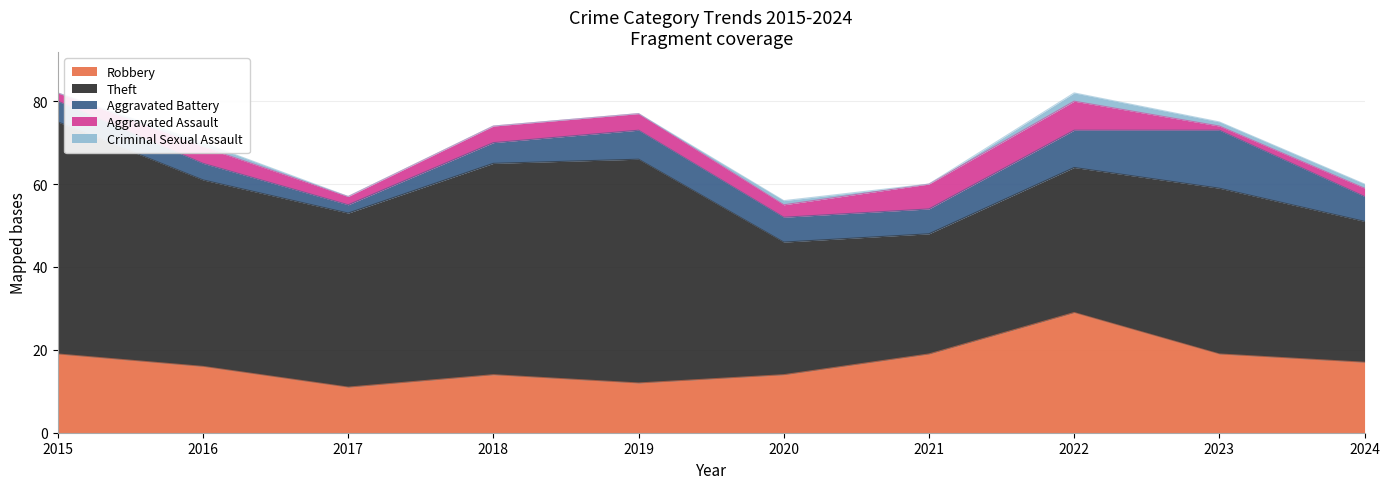

True or false: Robbery and Aggravated Battery cross at least once.

False